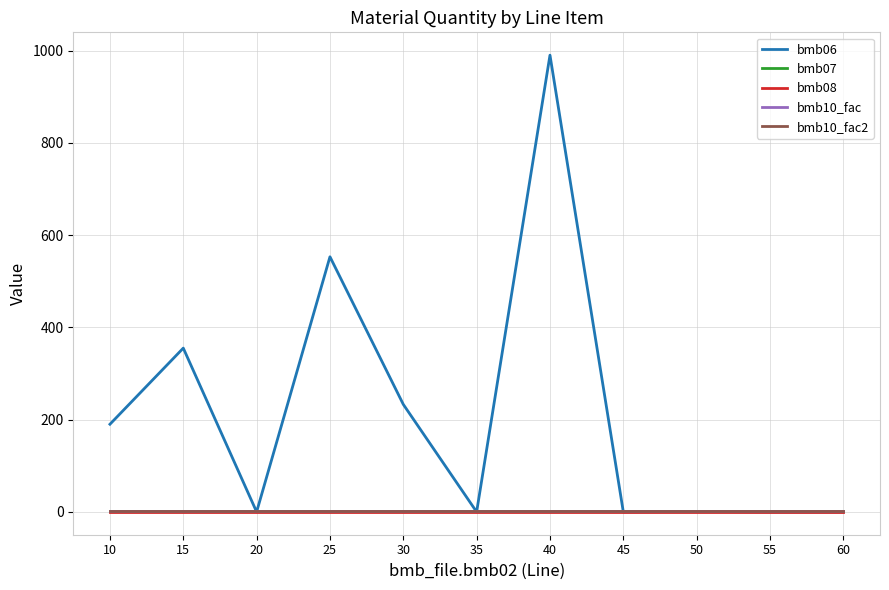

Does the chart have visible grid lines?

Yes